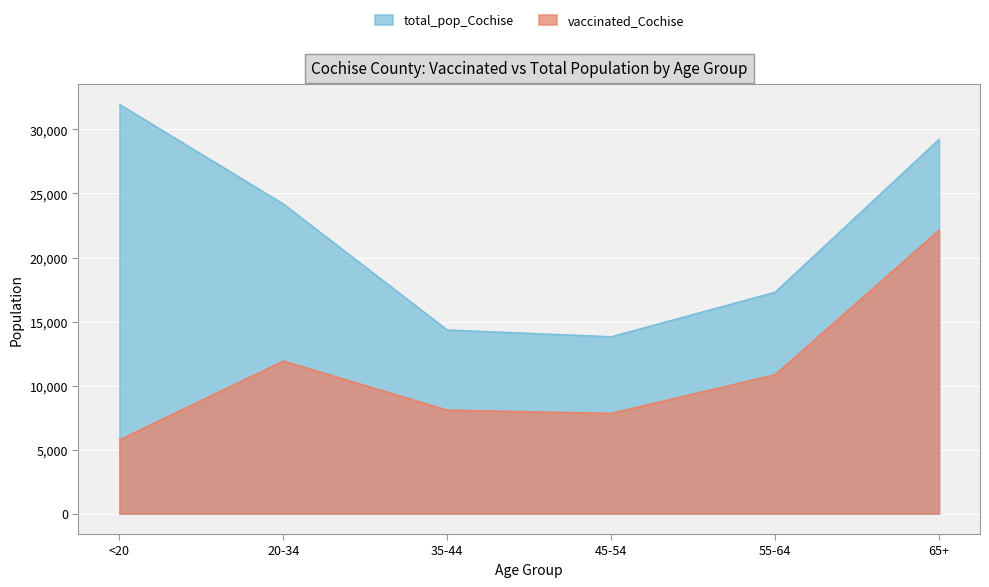

What is the average value of the total_pop_Cochise series?

21801